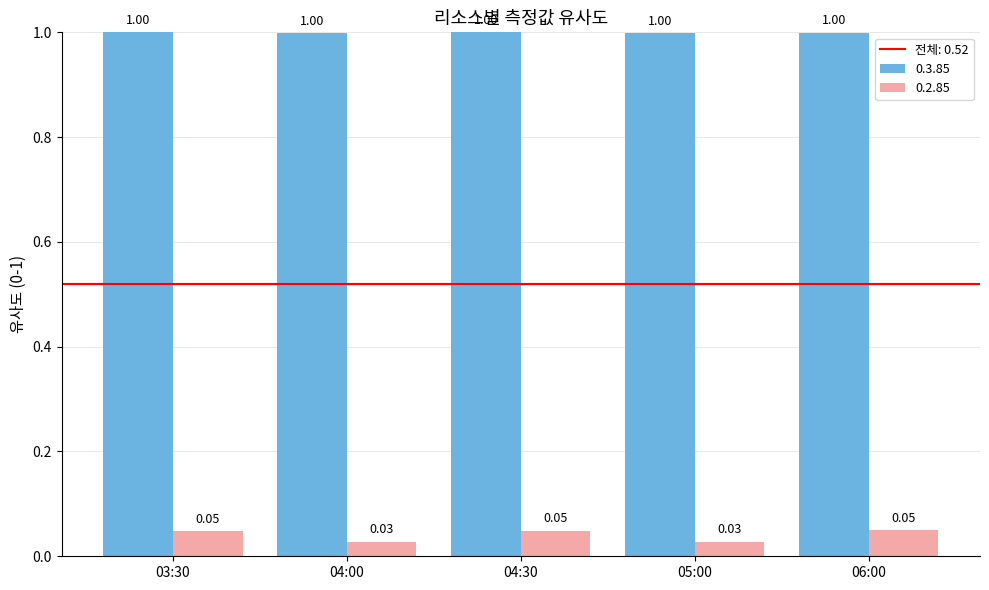

Which series has the widest spread of values?

0.2.85